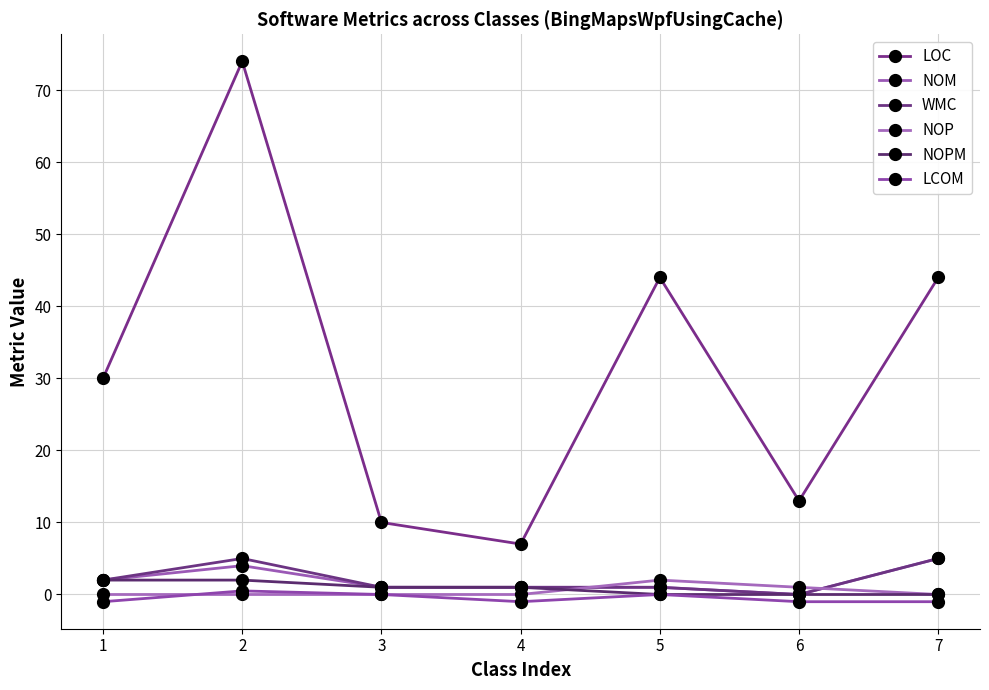

Reading left to right, list all the values displayed in this chart.

LOC: 1=30.0	2=74.0	3=10.0	4=7.0	5=44.0	6=13.0	7=44.0
NOM: 1=2.0	2=4.0	3=1.0	4=1.0	5=1.0	6=0.0	7=5.0
WMC: 1=2.0	2=5.0	3=1.0	4=1.0	5=1.0	6=0.0	7=5.0
NOP: 1=0.0	2=0.0	3=0.0	4=0.0	5=2.0	6=1.0	7=0.0
NOPM: 1=2.0	2=2.0	3=1.0	4=1.0	5=0.0	6=0.0	7=0.0
LCOM: 1=-1.0	2=0.5	3=0.0	4=-1.0	5=0.0	6=-1.0	7=-1.0